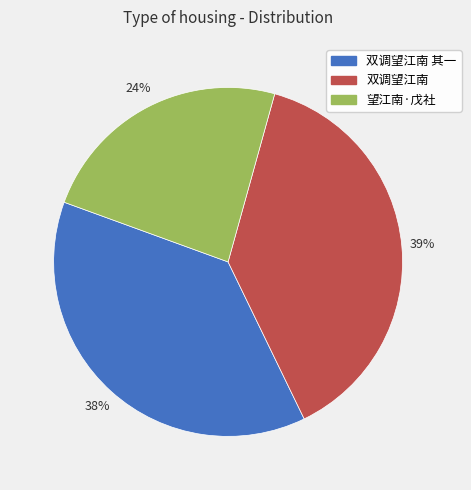

How many segments does this pie chart have?

3